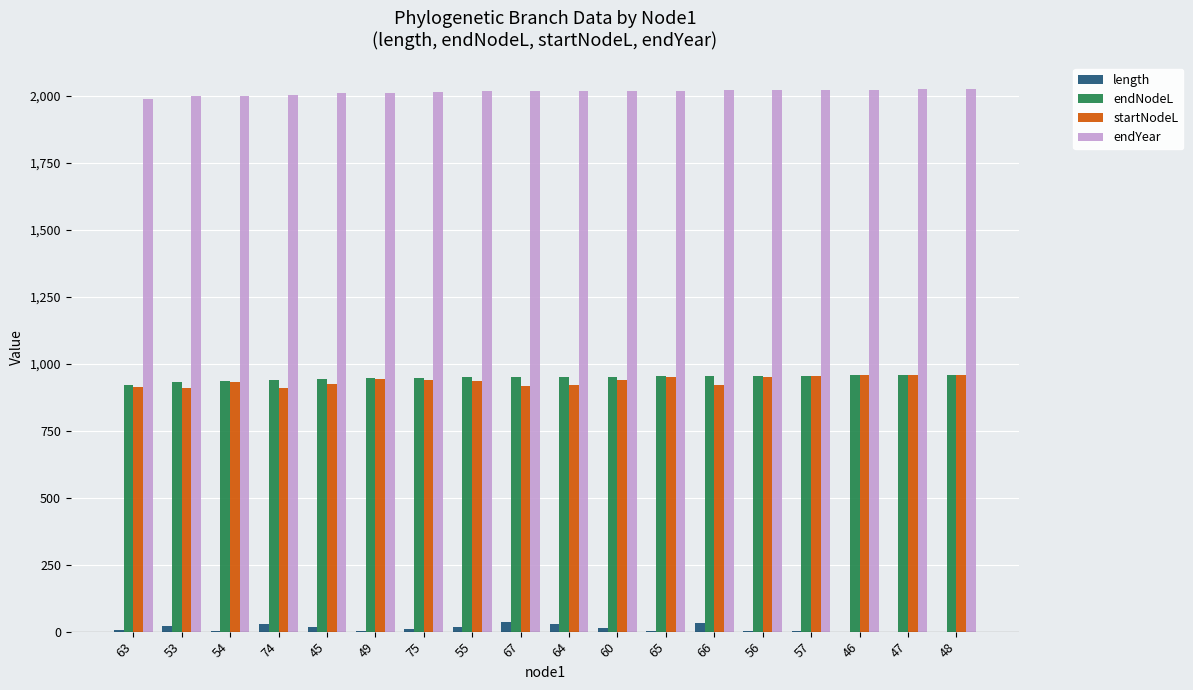

What is the highest value of the startNodeL series?

956.4